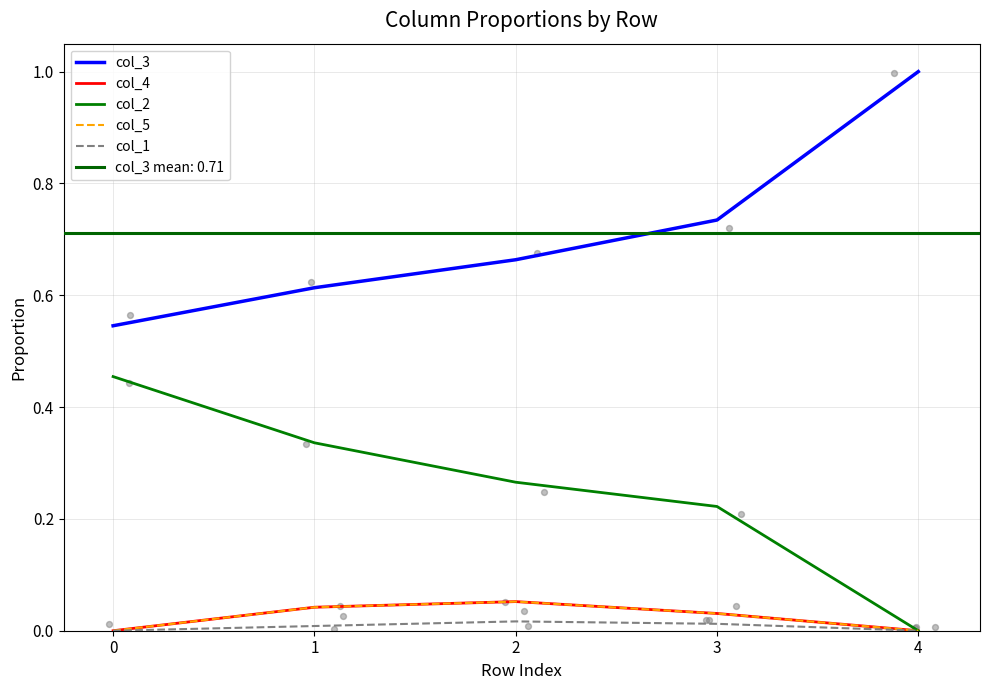

At which category is the sum across all series the highest?

2